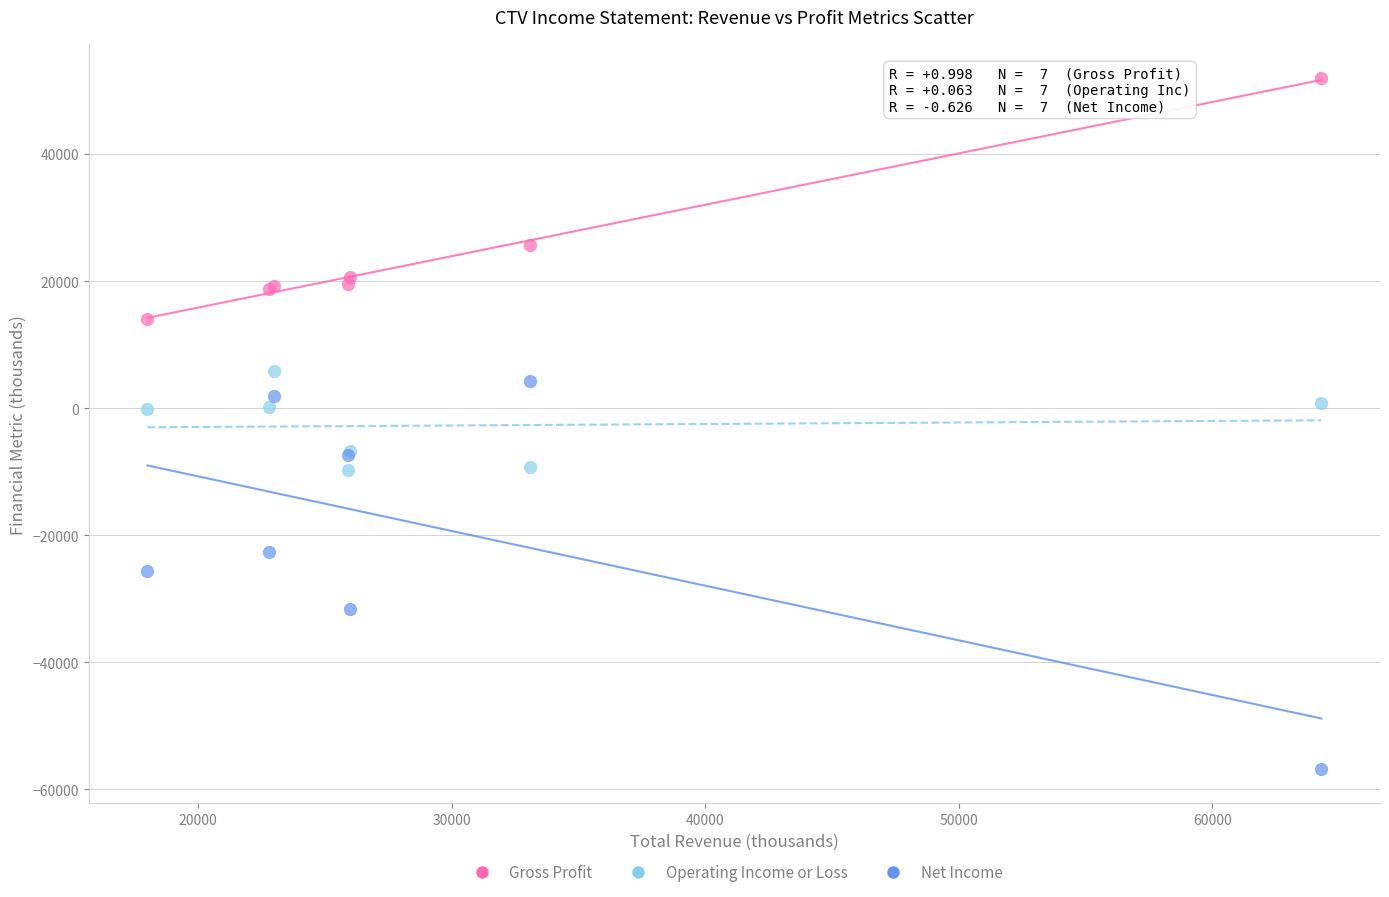

In the Gross Profit series, what Y value is closest to 33000?

25700